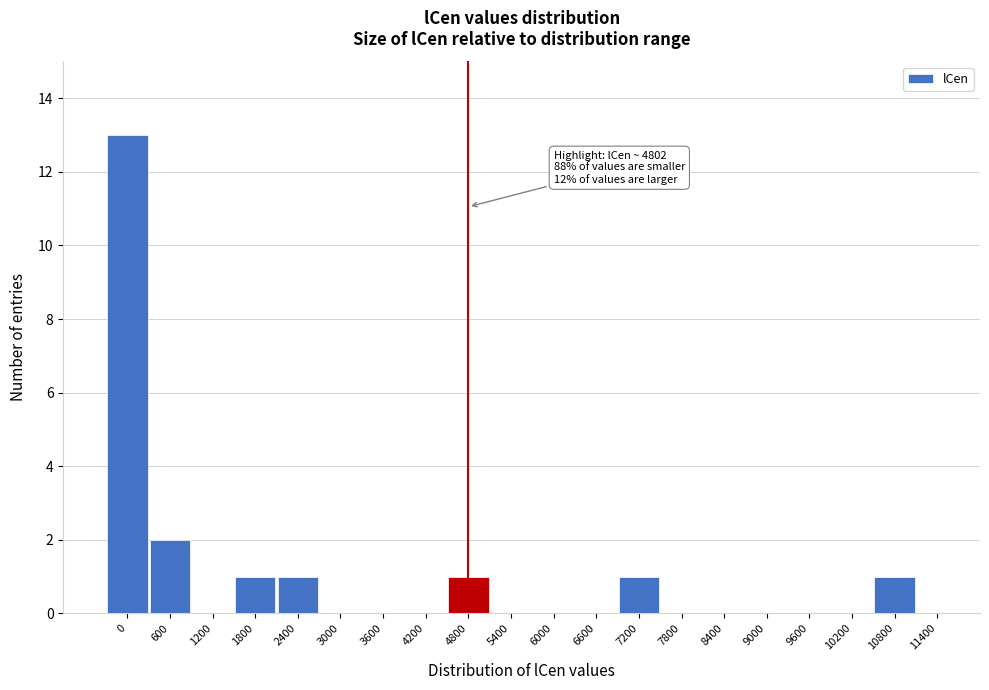

Reading left to right, what are all the values shown in this chart?

0=13	600=2	1200=0	1800=1	2400=1	3000=0	3600=0	4200=0	4800=1	5400=0	6000=0	6600=0	7200=1	7800=0	8400=0	9000=0	9600=0	10200=0	10800=1	11400=0